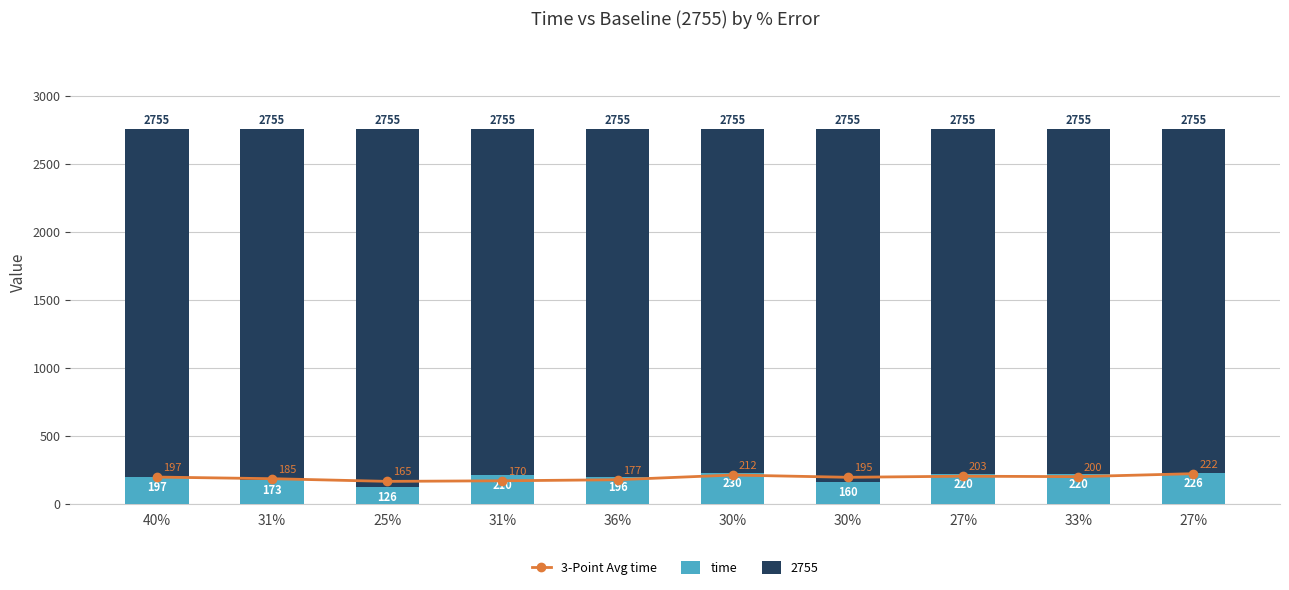

At which label does 3-Point Avg time first exceed 197?

30%